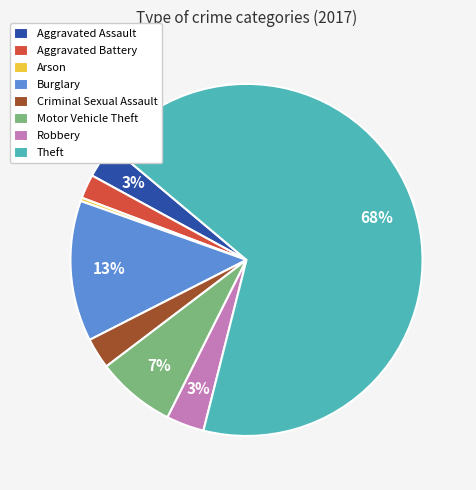

Which category has the biggest portion of the pie?

Theft